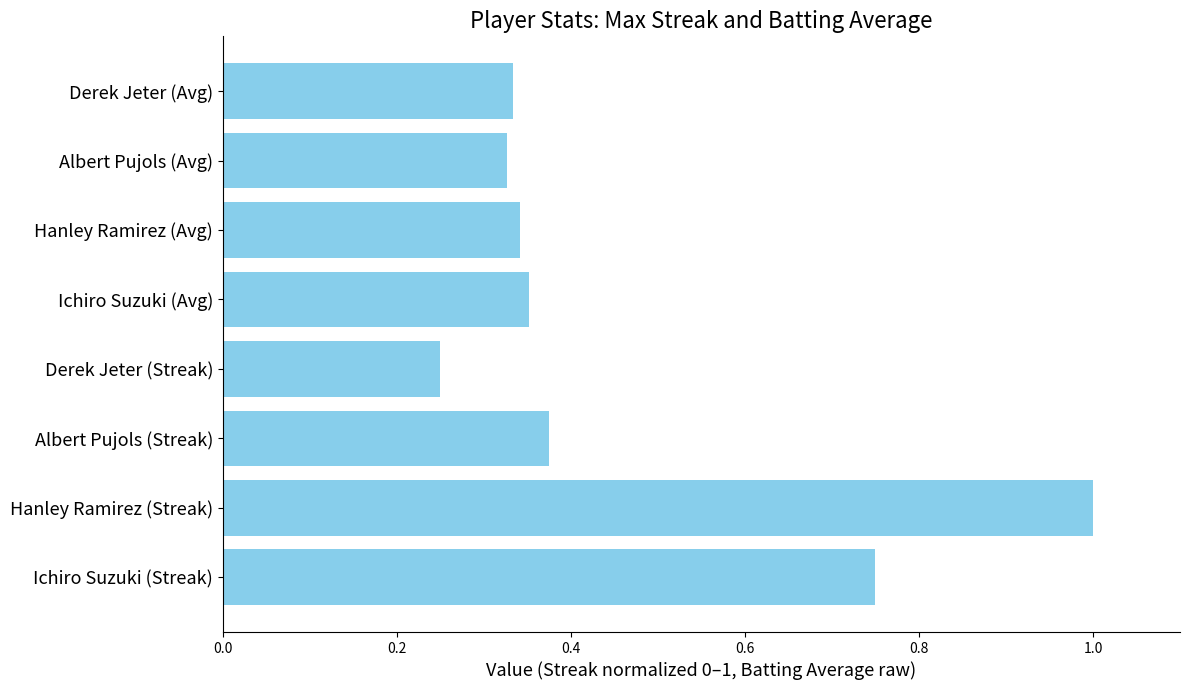

What is the sum of the values at Ichiro Suzuki (Streak) and Ichiro Suzuki (Avg)?

1.1